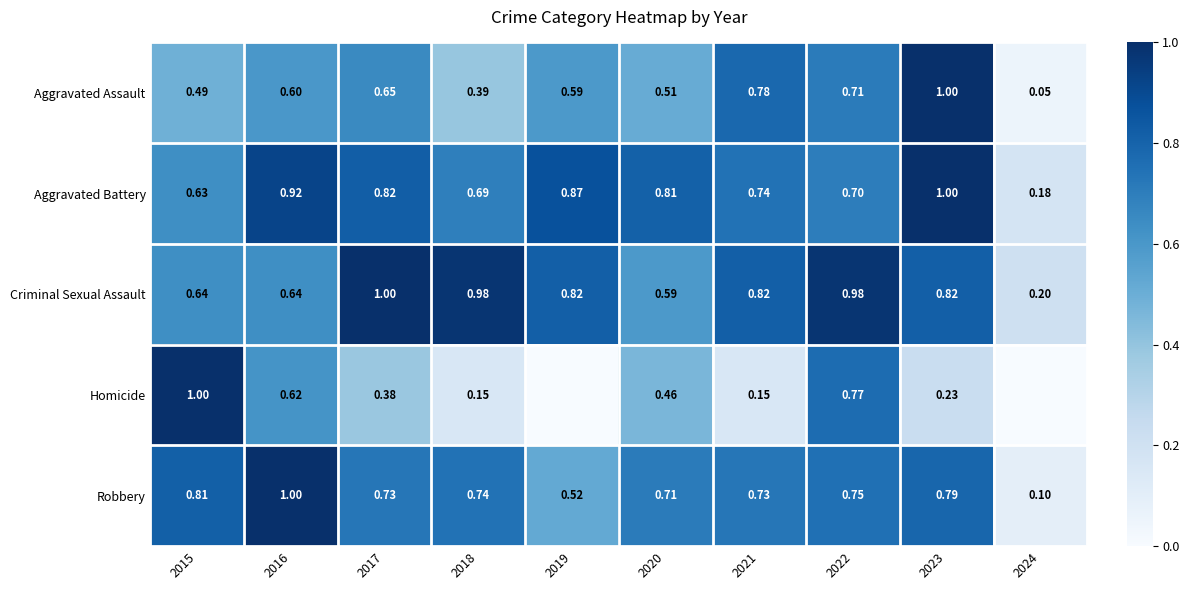

Which series changed the most between 2018 and 2021?

Aggravated Assault